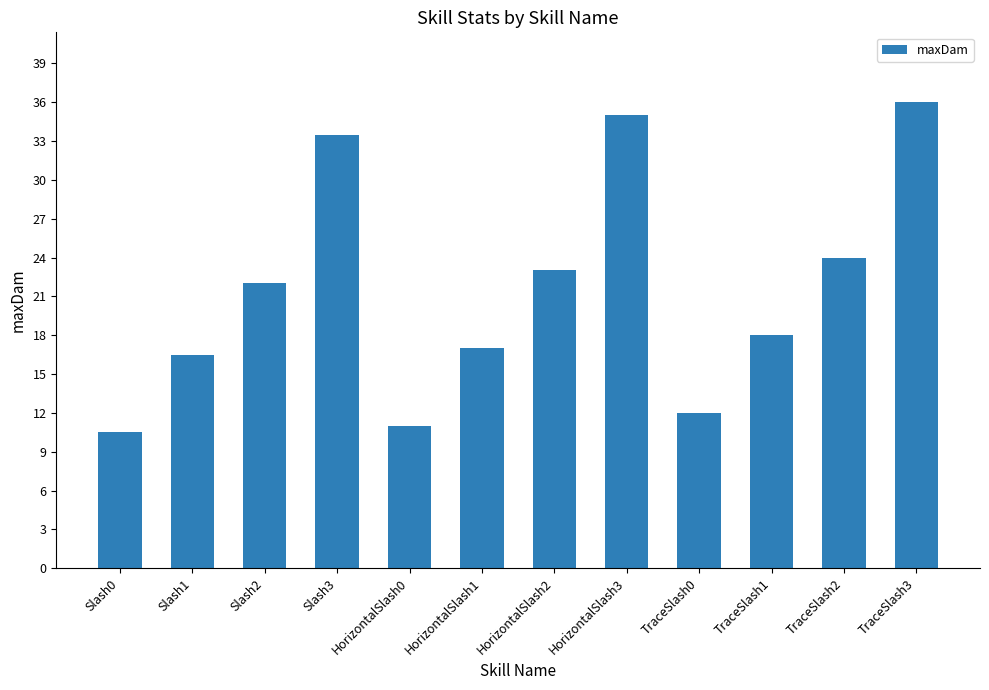

At which label is the value closest to 23?

HorizontalSlash2